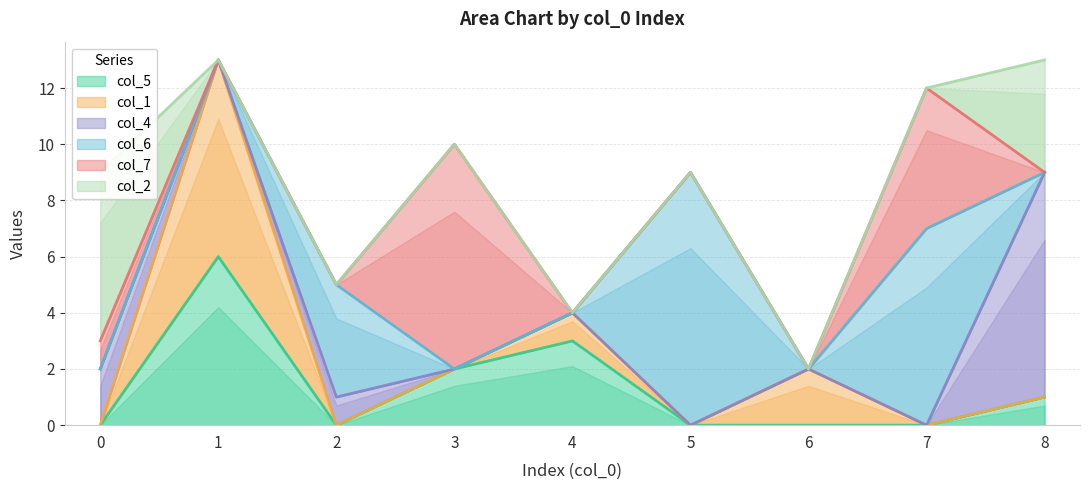

How many series are shown in this chart?

6